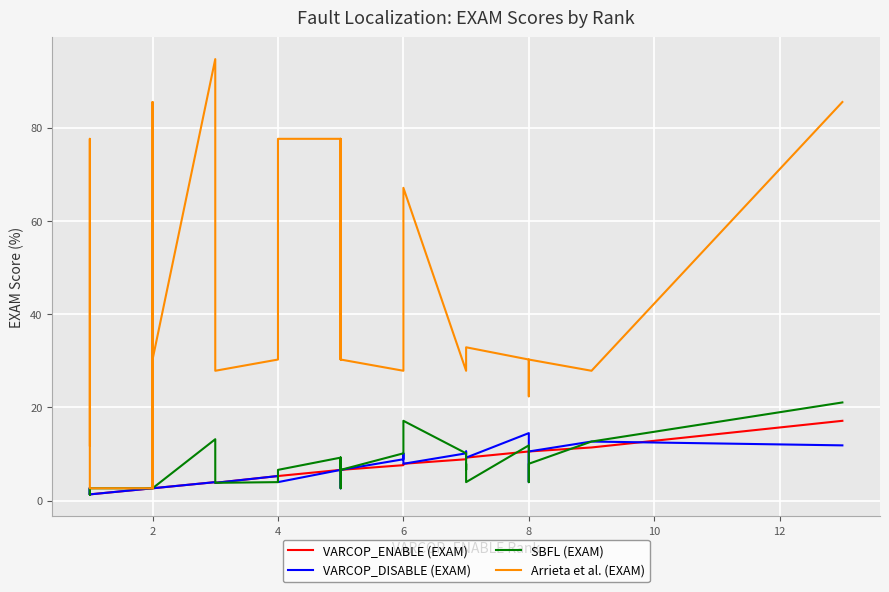

True or false: SBFL (EXAM) has more than 2 interior local peaks.

True